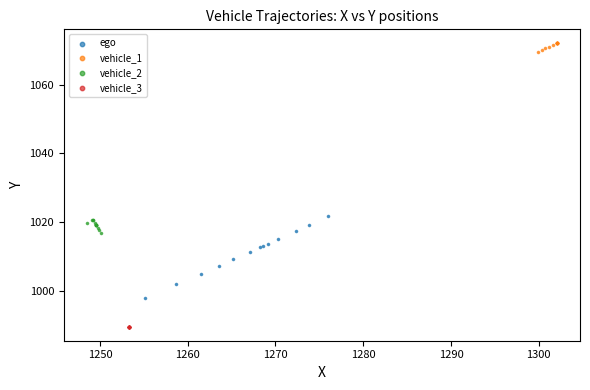

Which series reaches the minimum Y coordinate?

vehicle_3